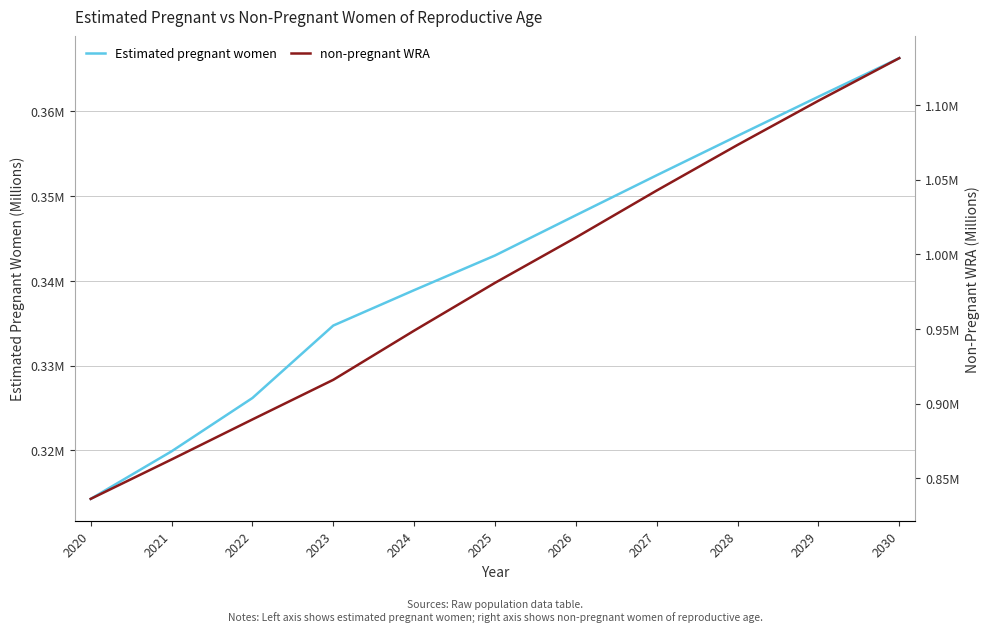

List the labels in order of non-pregnant WRA value, largest first.

2030, 2029, 2028, 2027, 2026, 2025, 2024, 2023, 2022, 2021, 2020